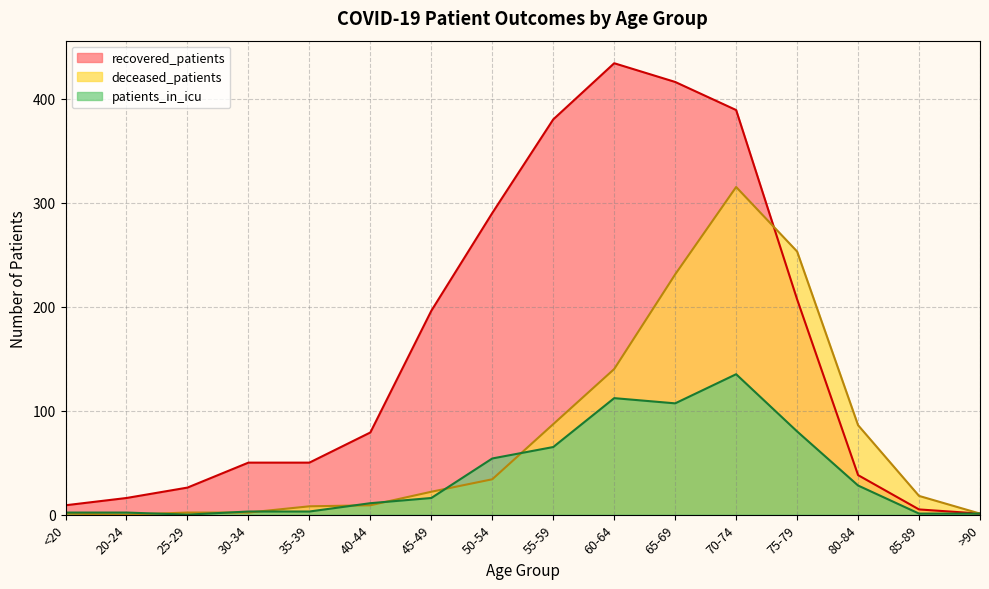

At which category is the sum across all series the highest?

70-74